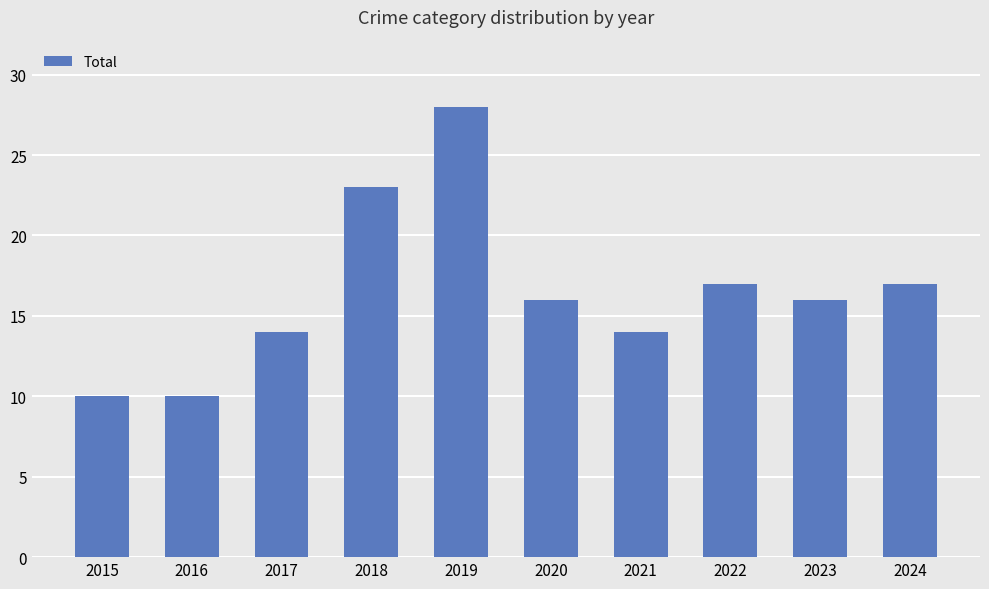

What is the change in value from 2015 to 2021?

+4